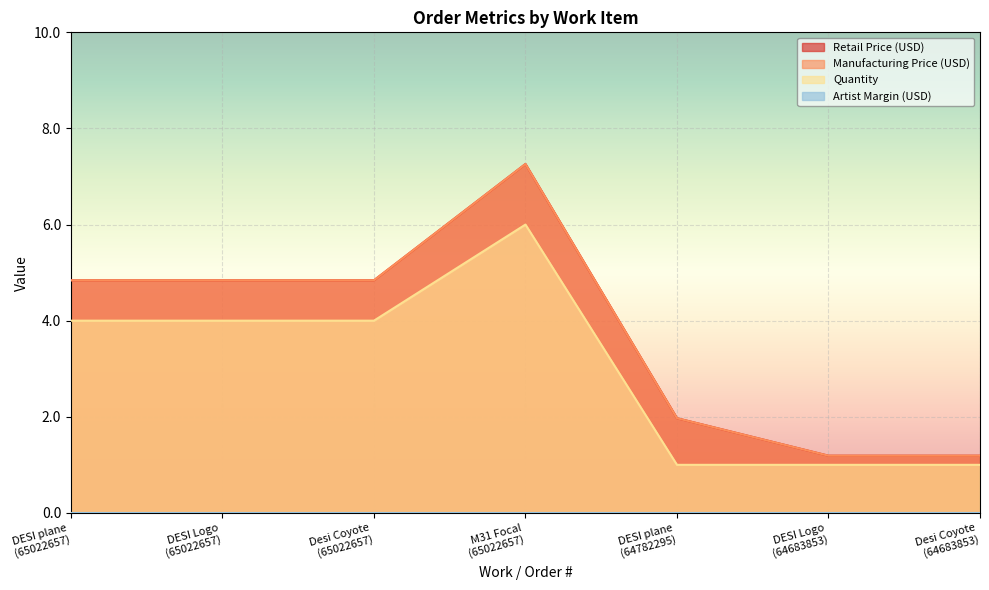

What is the value of the Manufacturing Price (USD) point at the 2nd from the left?

4.8